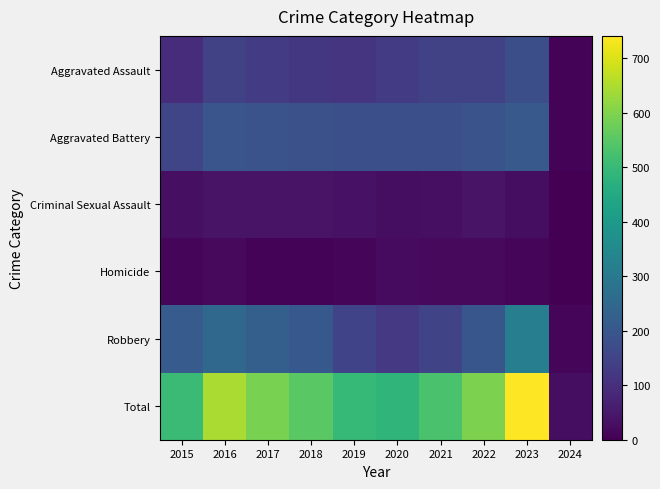

Reading left to right, extract all data points from this chart.

Aggravated Assault: 2015=95	2016=146	2017=131	2018=119	2019=113	2020=131	2021=142	2022=146	2023=177	2024=6
Aggravated Battery: 2015=154	2016=196	2017=191	2018=183	2019=182	2020=180	2021=182	2022=190	2023=208	2024=8
Criminal Sexual Assault: 2015=31	2016=40	2017=39	2018=38	2019=37	2020=28	2021=30	2022=40	2023=27	2024=1
Homicide: 2015=13	2016=18	2017=8	2018=8	2019=14	2020=22	2021=20	2022=20	2023=12	2024=0
Robbery: 2015=212	2016=247	2017=224	2018=204	2019=150	2020=124	2021=153	2022=198	2023=317	2024=13
Total: 2015=505	2016=647	2017=593	2018=552	2019=496	2020=485	2021=527	2022=594	2023=741	2024=28